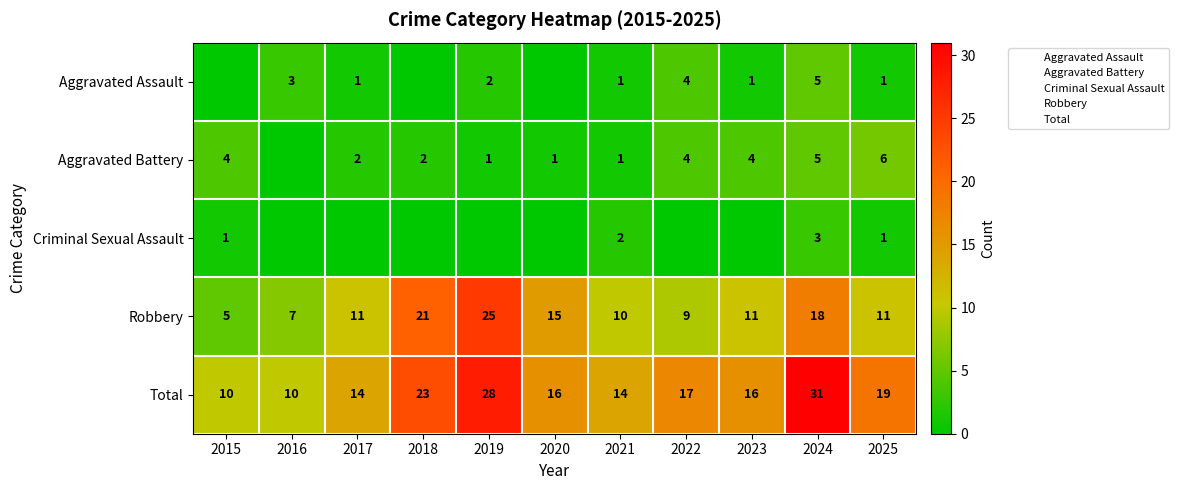

How many values in the Total series exceed 16?

5